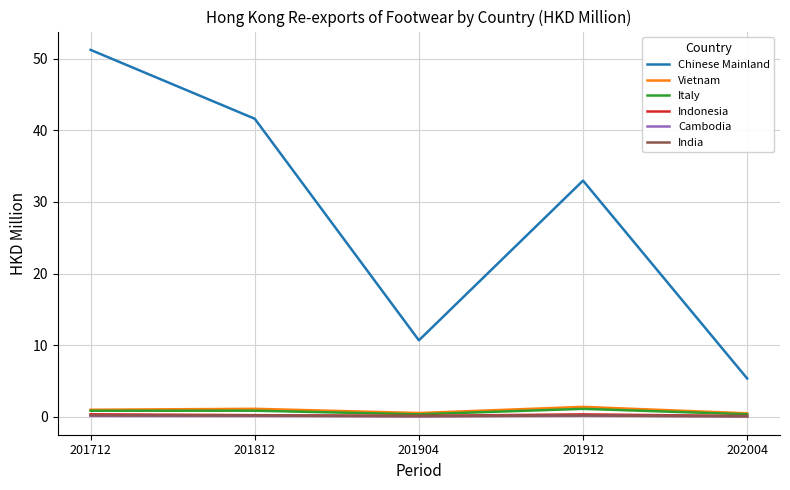

Which series has the largest total across all categories?

Chinese Mainland